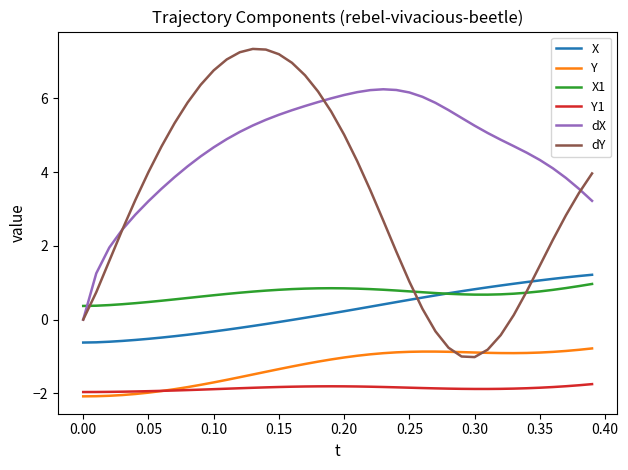

How many lines are shown in the chart?

6